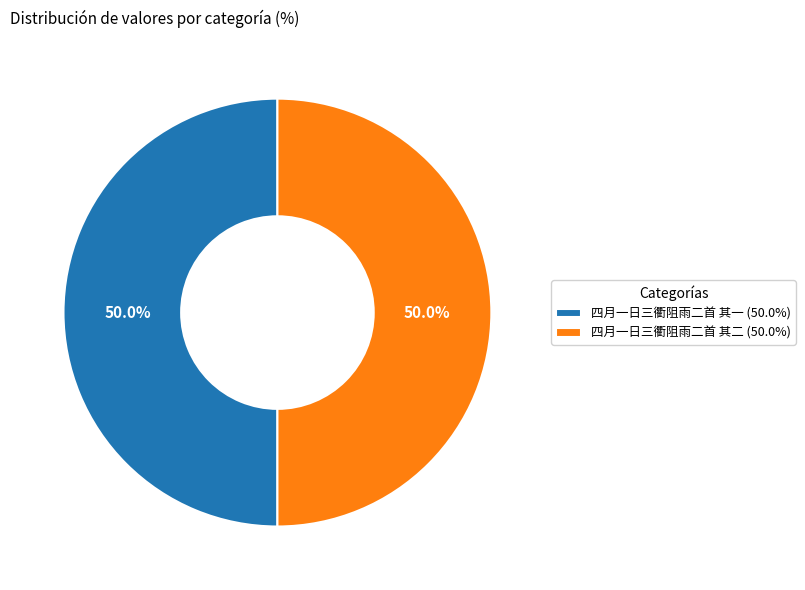

True or false: 四月一日三衢阻雨二首 其二 accounts for 50% of the total.

True